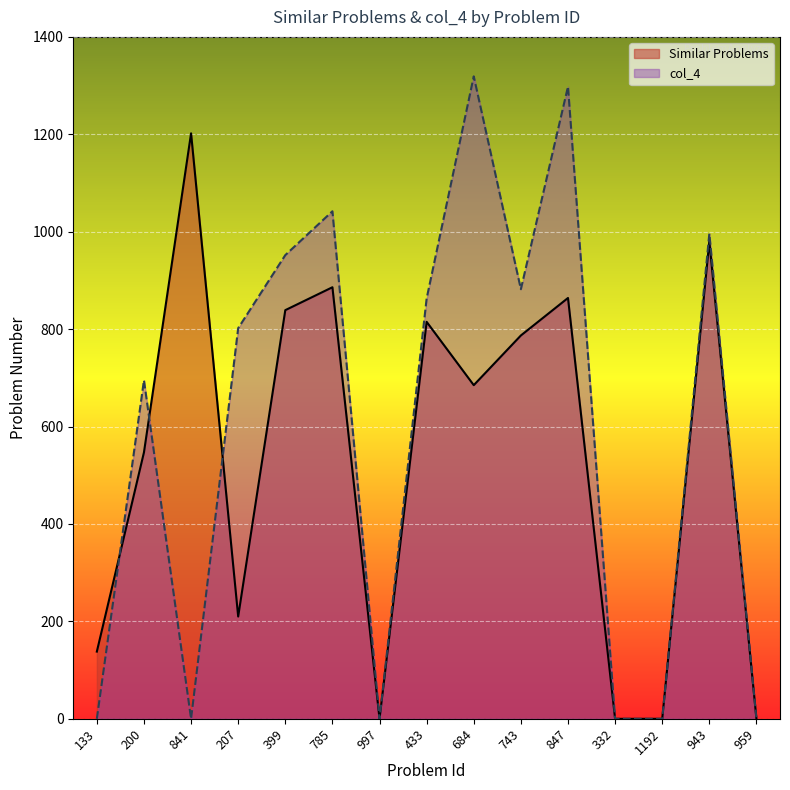

Which series ends up on top after the final intersection of col_4 and Similar Problems?

col_4